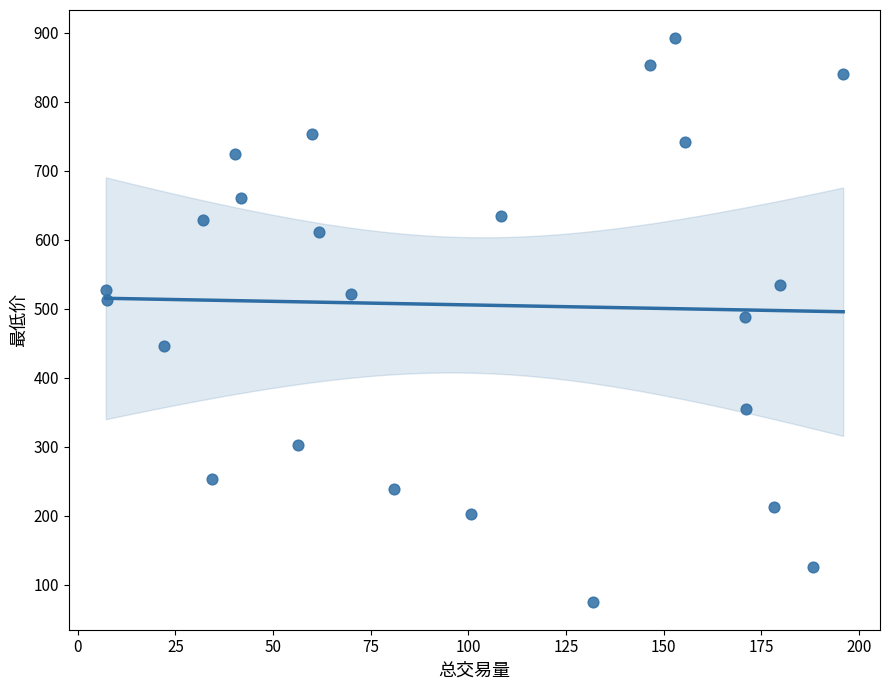

What is the range of X values (max minus min)?

188.7